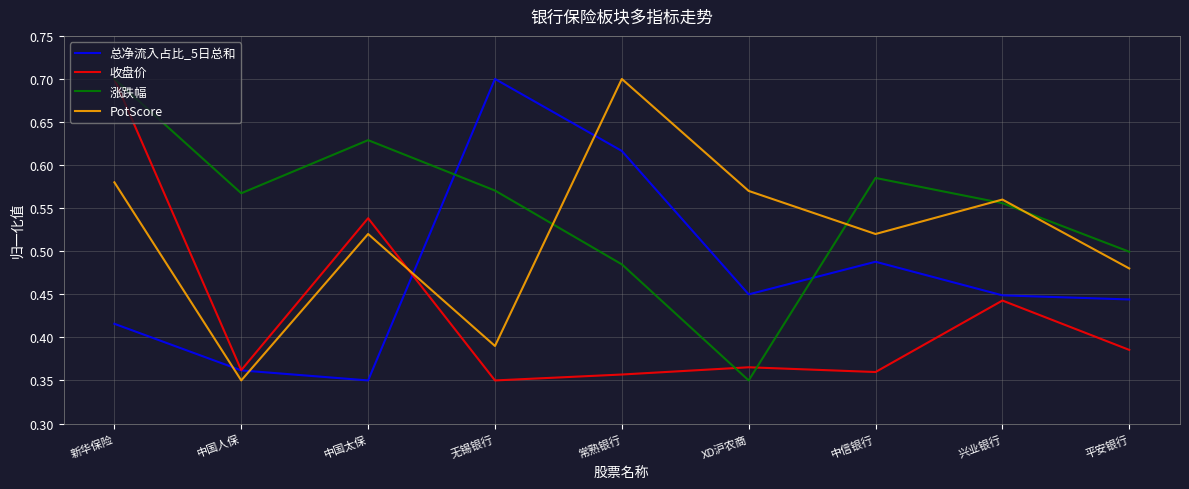

What is the total value across all series at 中国人保?

1.6